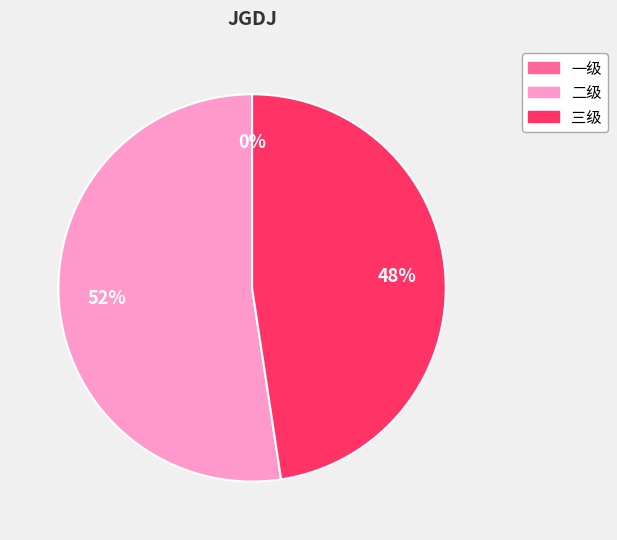

What is the majority slice?

二级